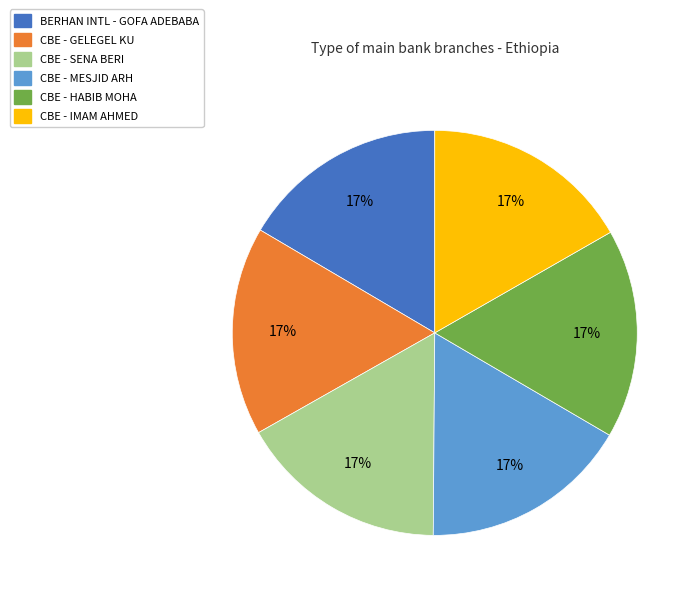

Count the number of slices in the pie.

6